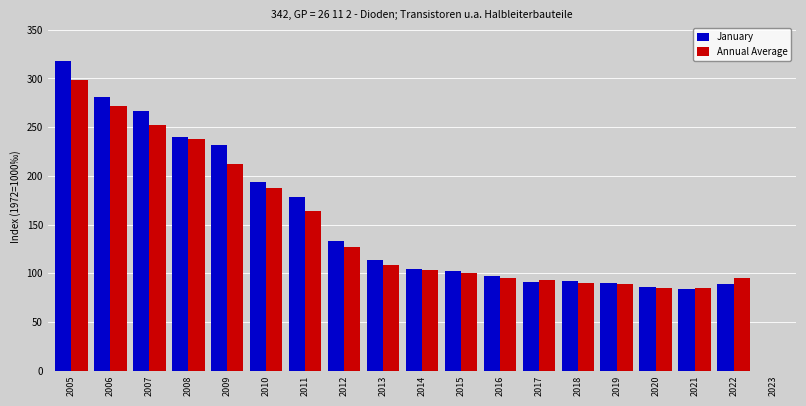

At which category is the sum across all series the highest?

2005